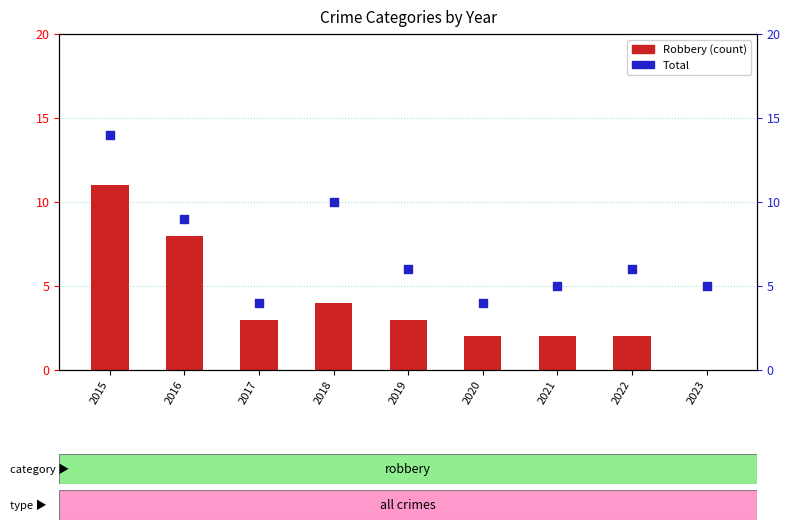

What are all the series names shown in the legend?

Robbery, Total